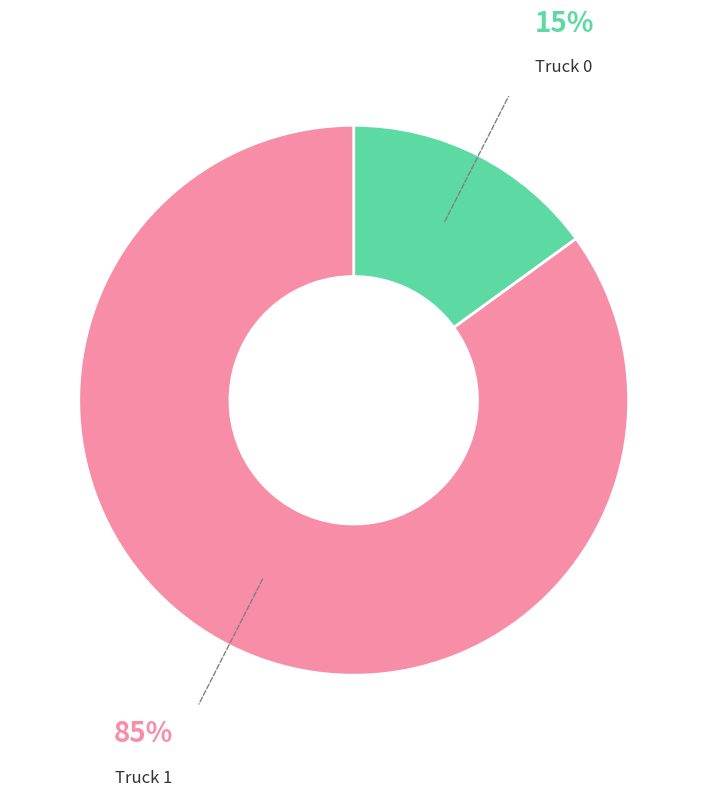

Approximately how many times larger is the value at Truck 1 compared to Truck 0?

5.7